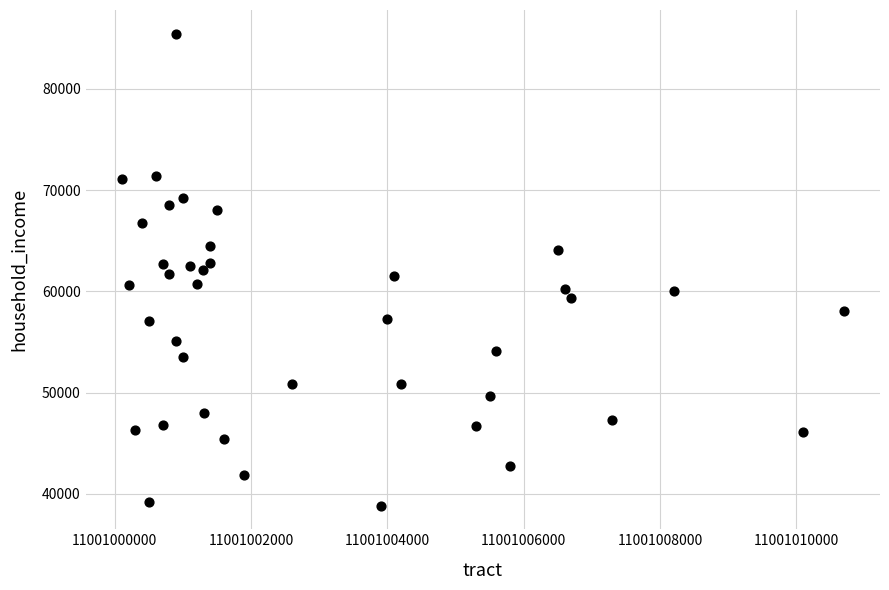

What is the range of X values (max minus min)?

10600